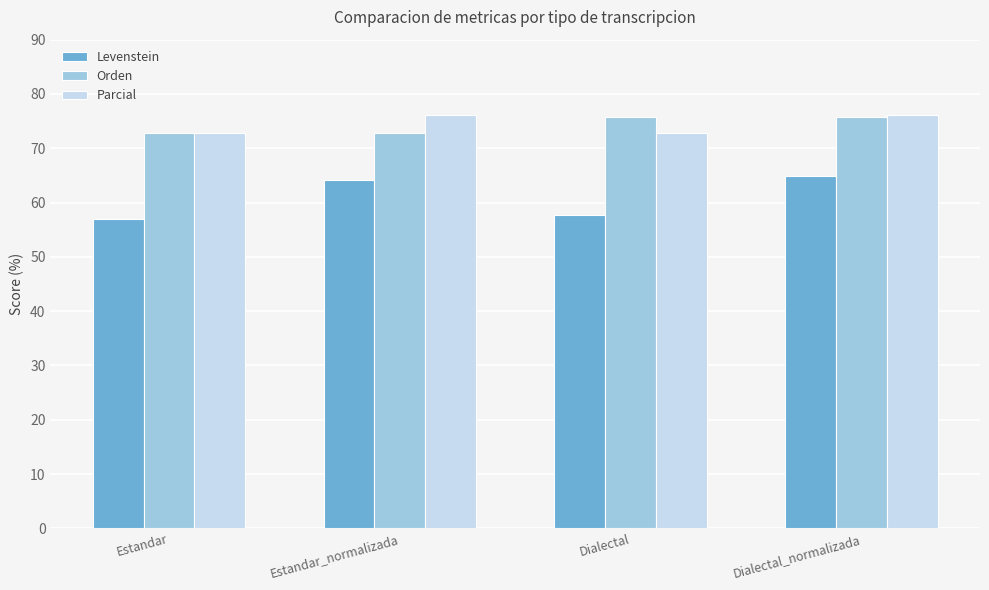

Read the Orden value at Estandar.

72.9